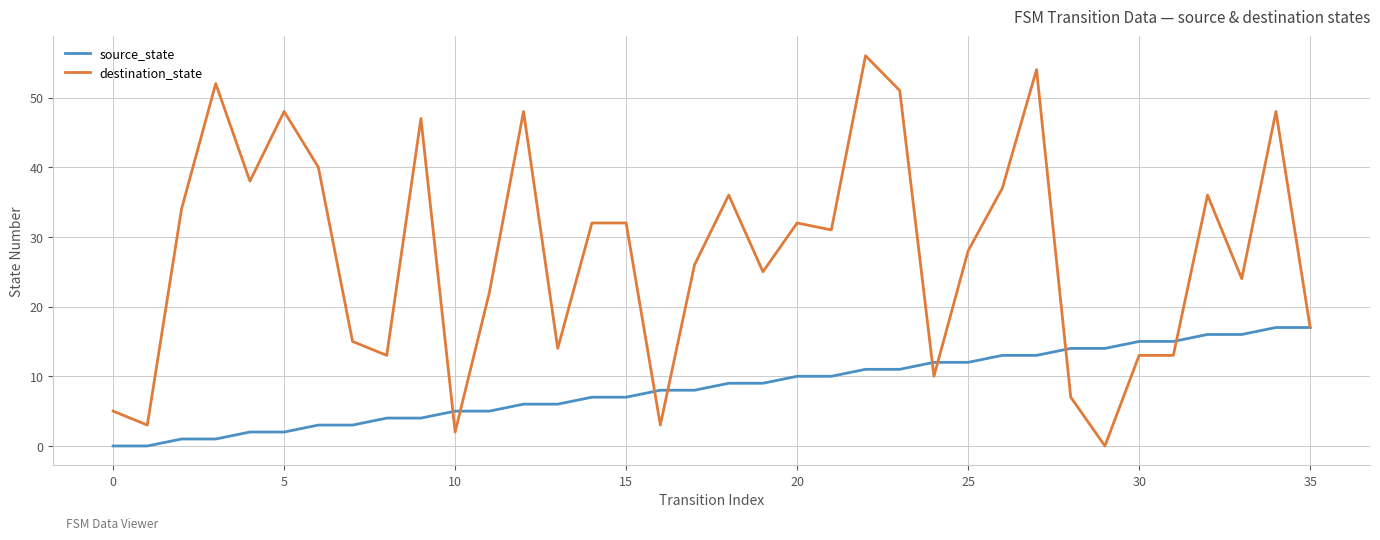

Rank the series by their average value, from lowest to highest.

source_state, destination_state